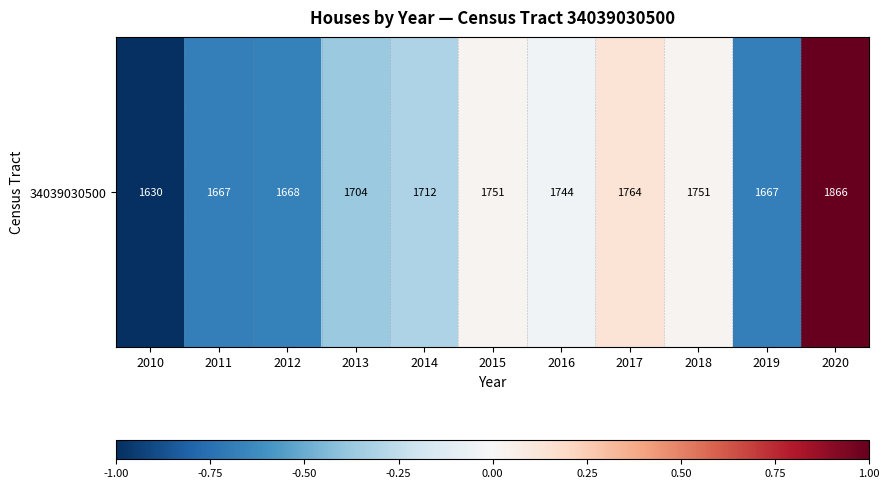

Rank the categories by value from highest to lowest.

2020, 2017, 2015, 2018, 2016, 2014, 2013, 2012, 2011, 2019, 2010